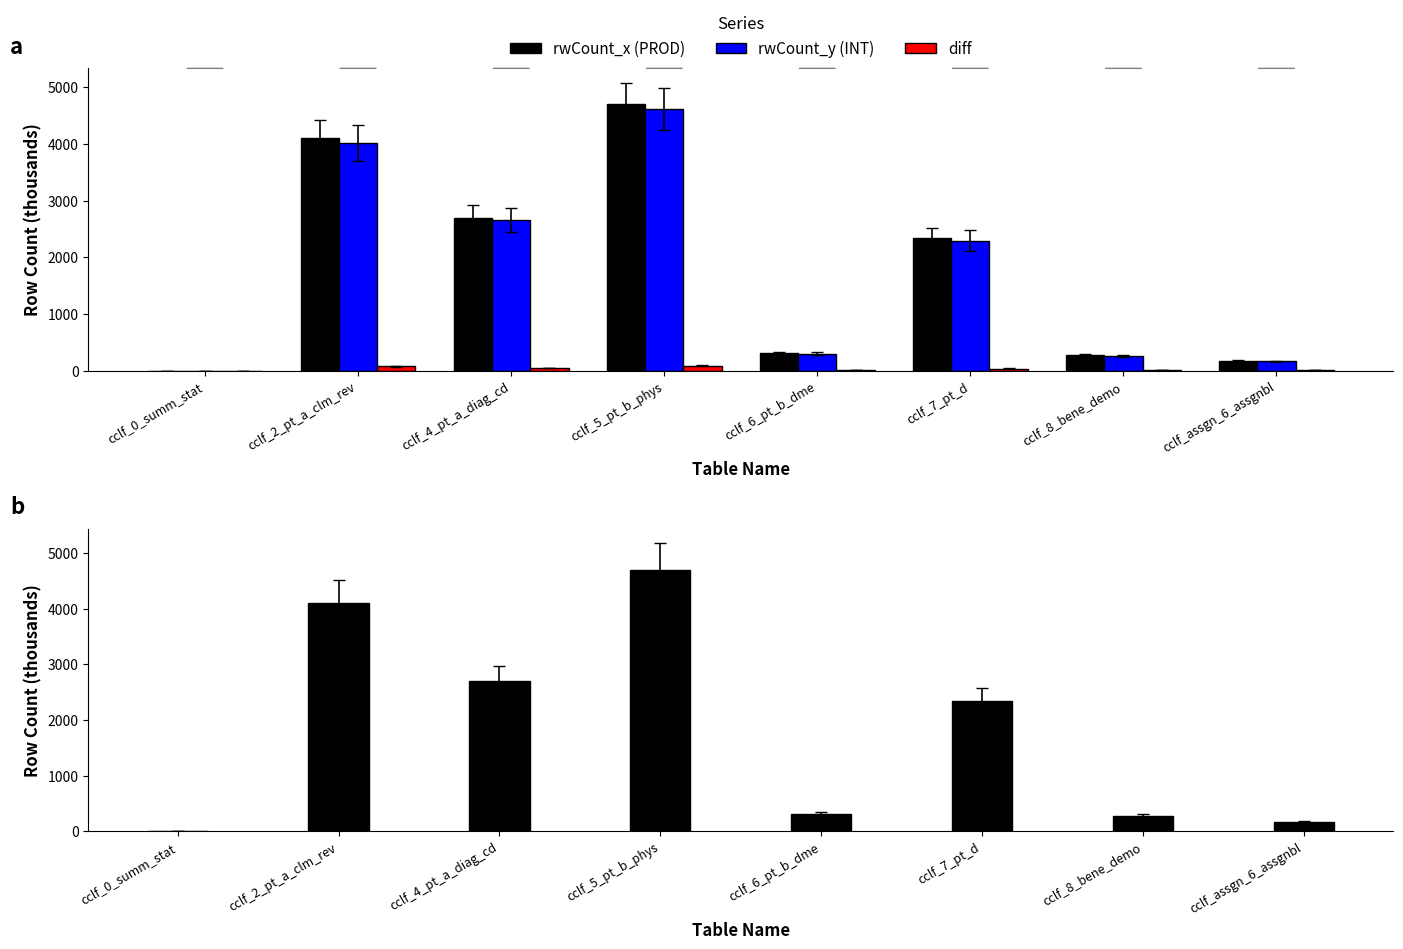

What is the difference between the highest and lowest values at cclf_0_summ_stat?

0.5